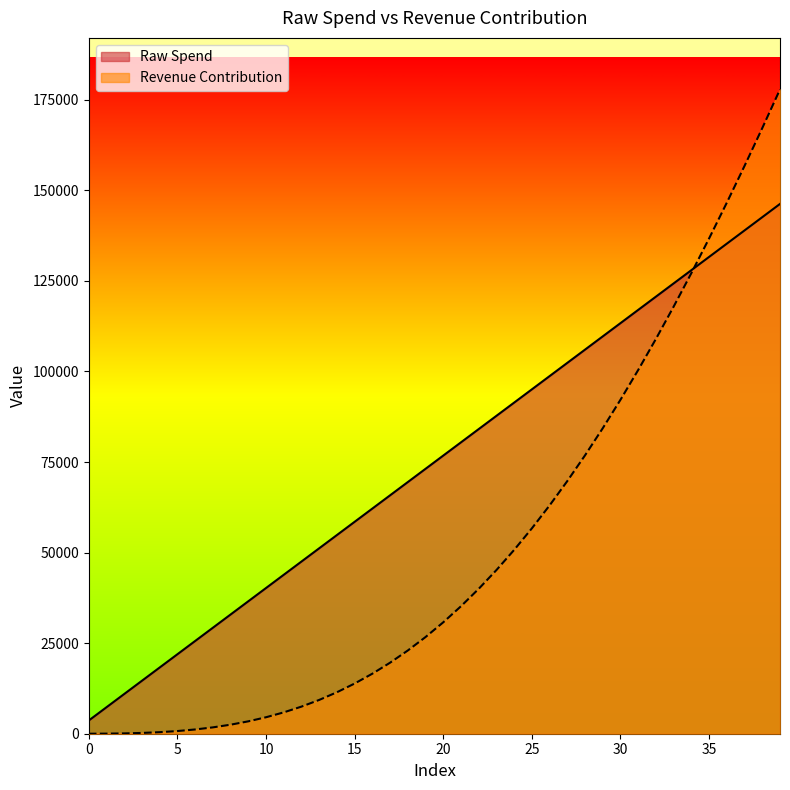

Between which two adjacent categories do Raw Spend and Revenue Contribution first intersect?

34 and 35